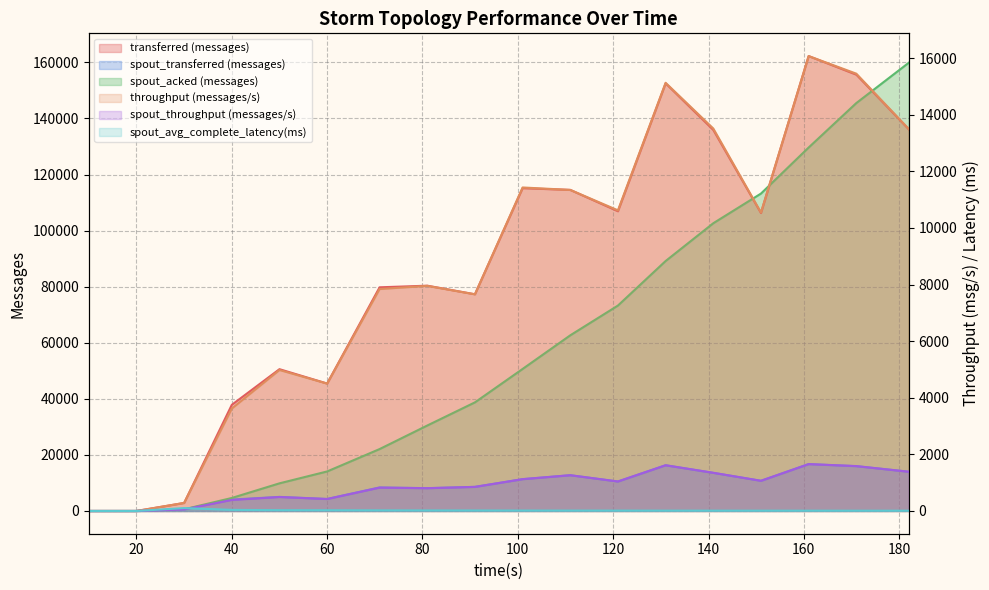

Between 10 and 91, which is larger?

91